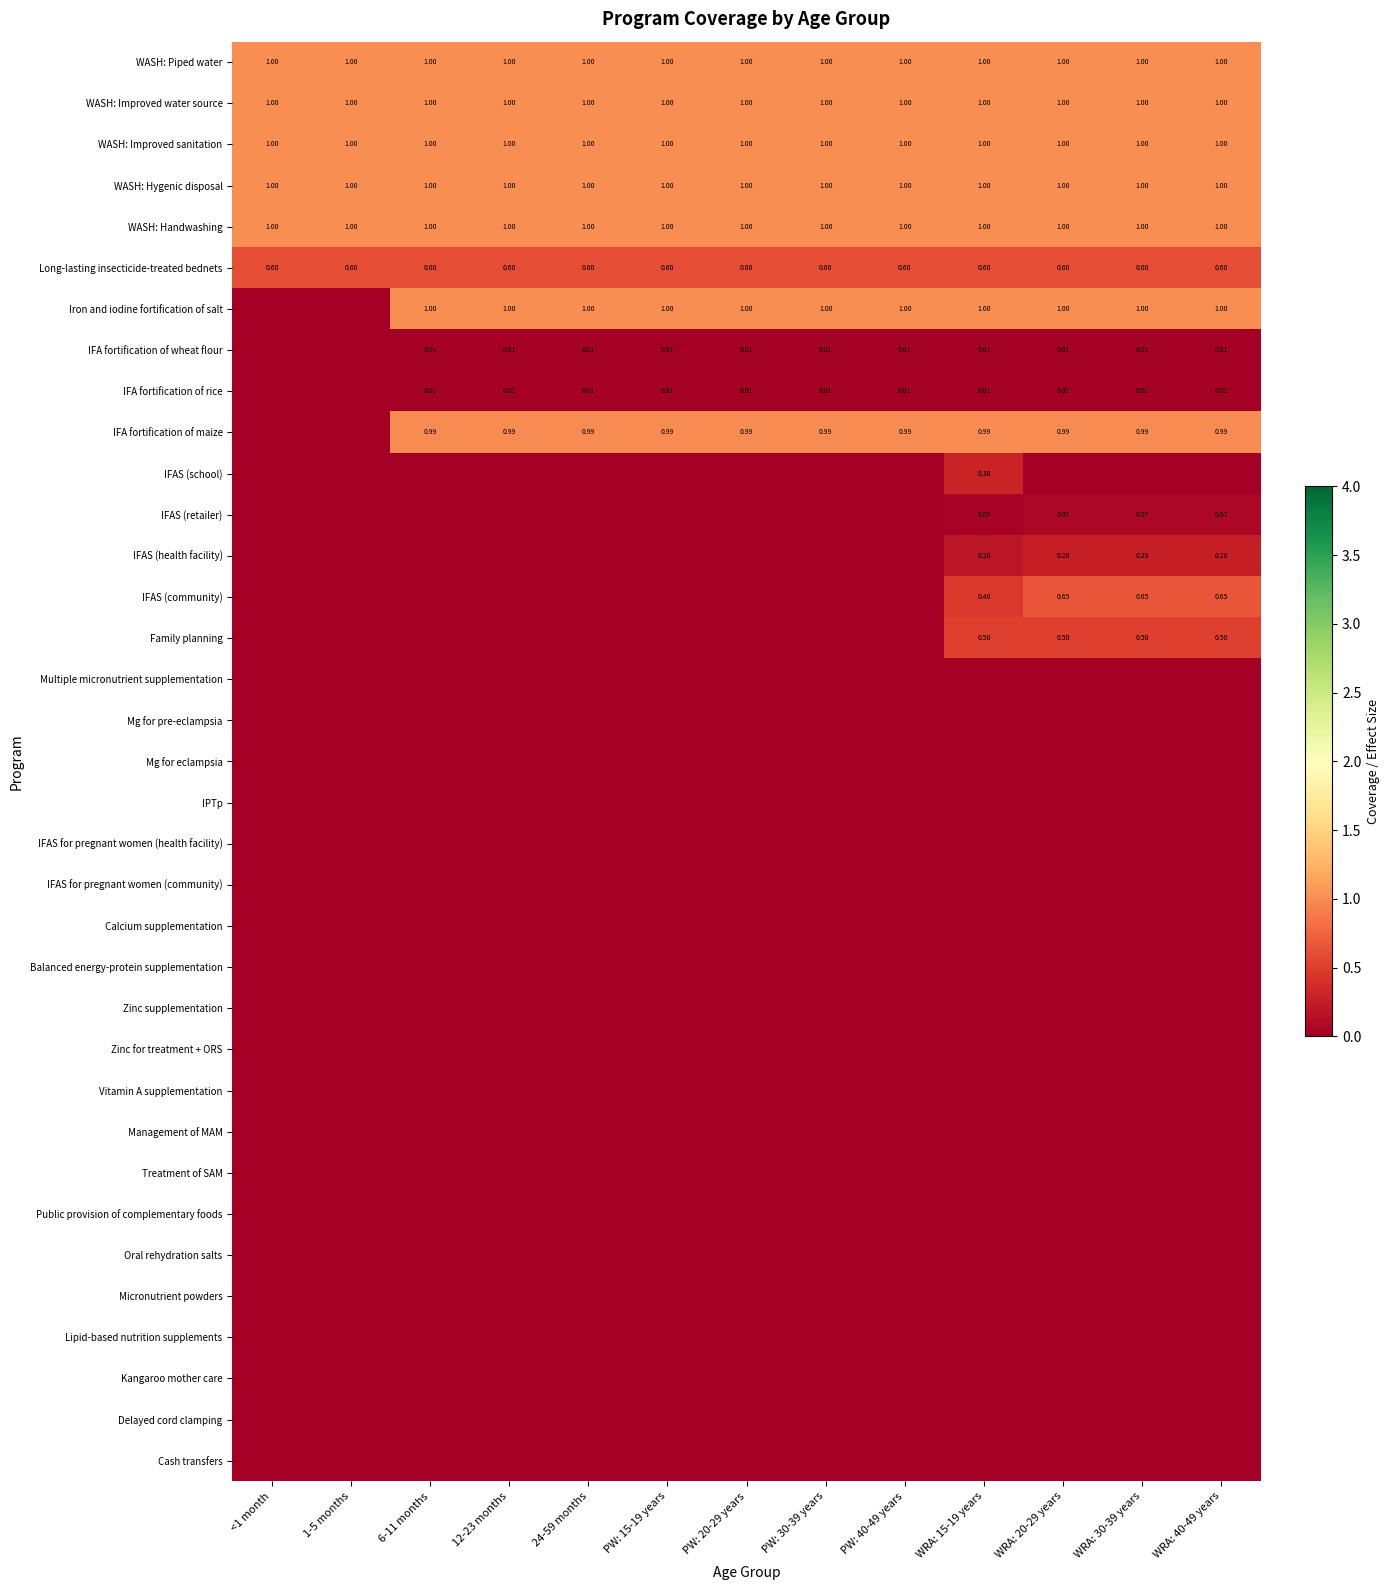

What is the maximum value shown in the chart?

1.0